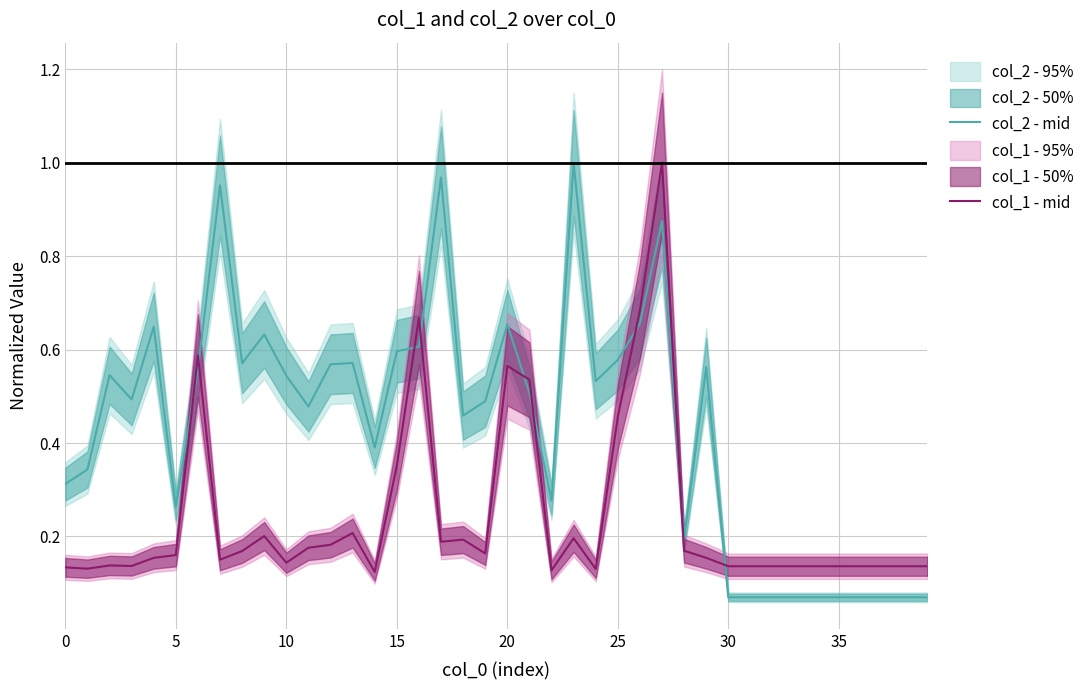

Count the number of categories in the chart.

40